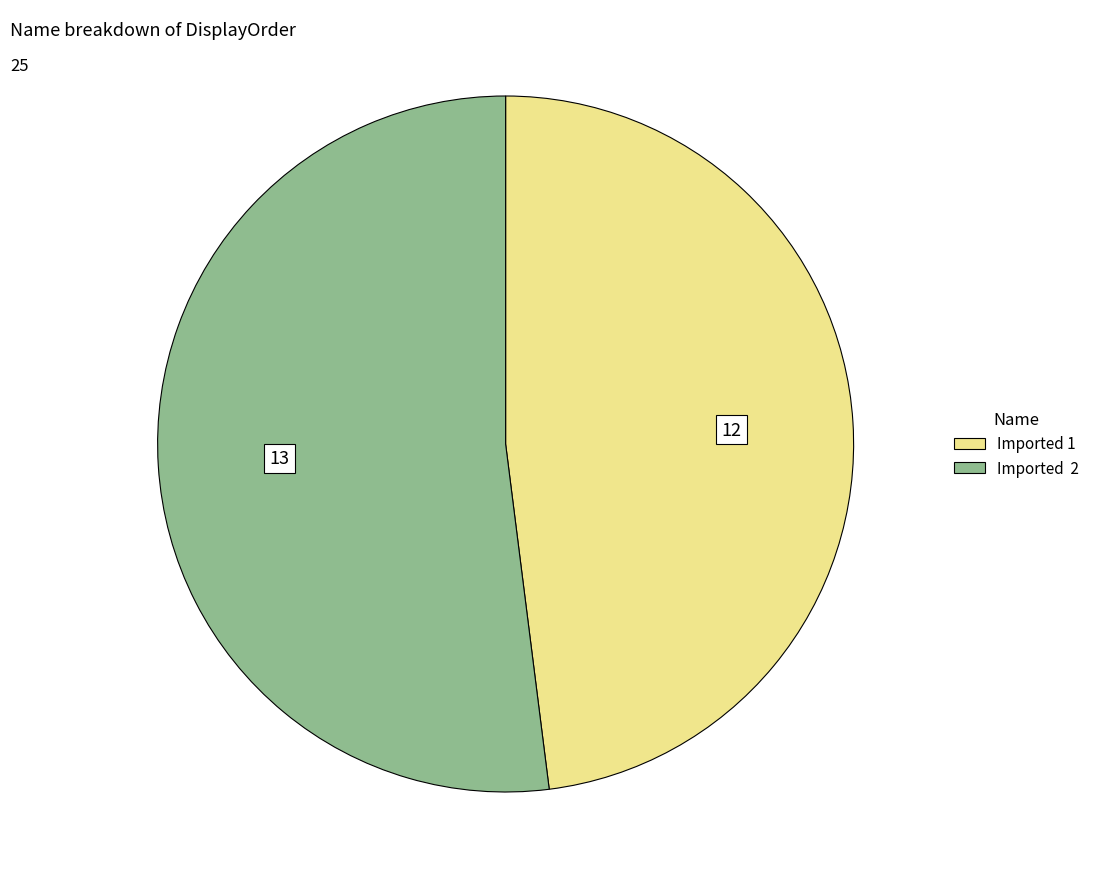

Combined, do Imported 2 and Imported 1 account for over 50%?

Yes